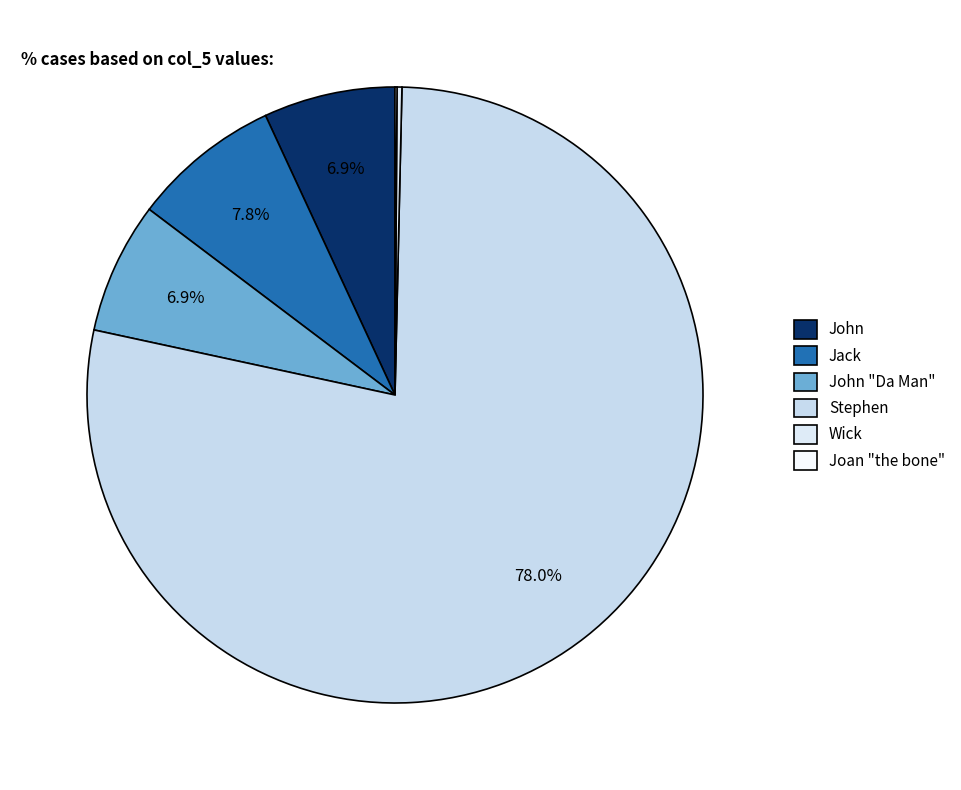

To the nearest percent, what is the average slice percentage?

17%